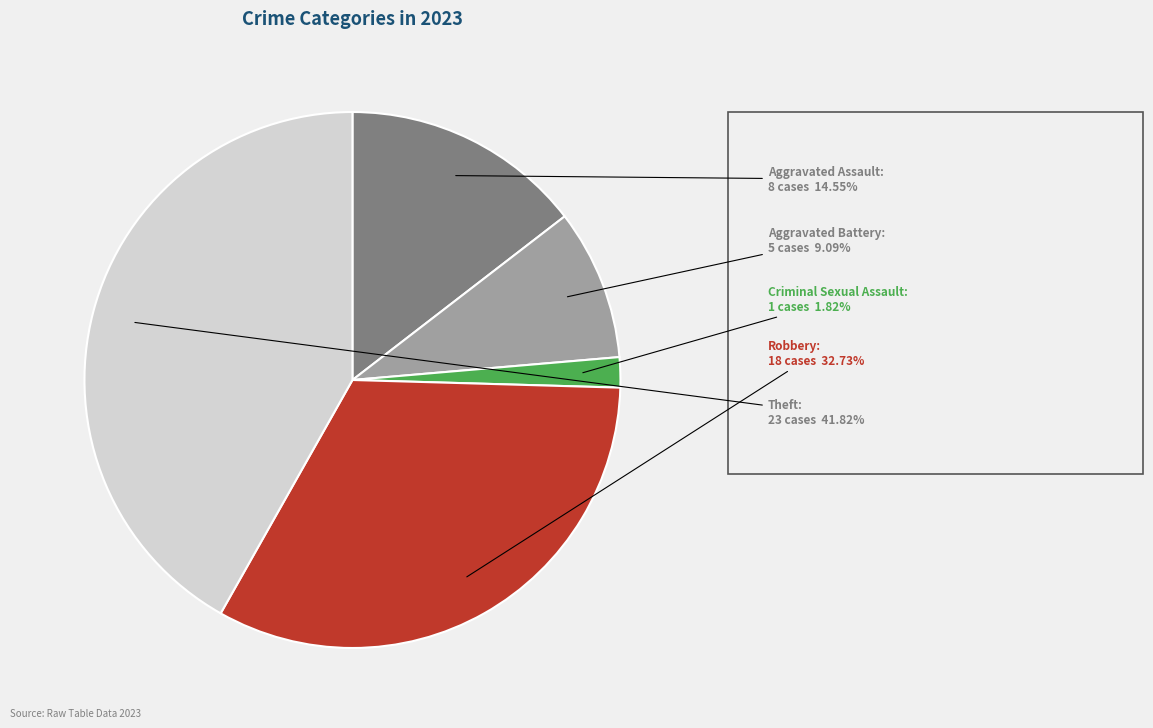

What percentage is the Theft slice, to the nearest percent?

42%